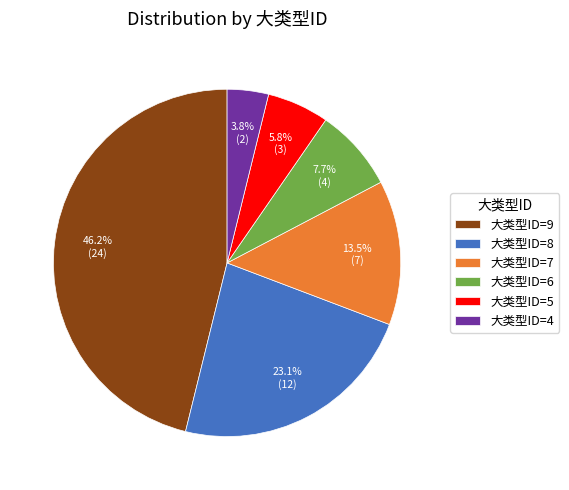

Do 大类型ID=7 and 大类型ID=8 together represent more than half of the pie?

No